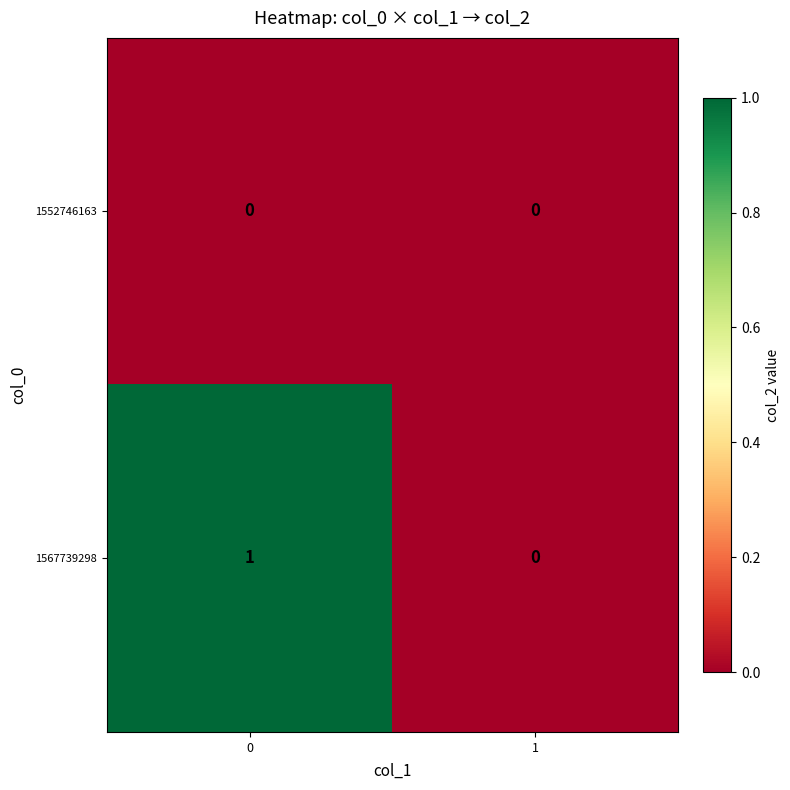

How many distinct data groups are displayed?

2